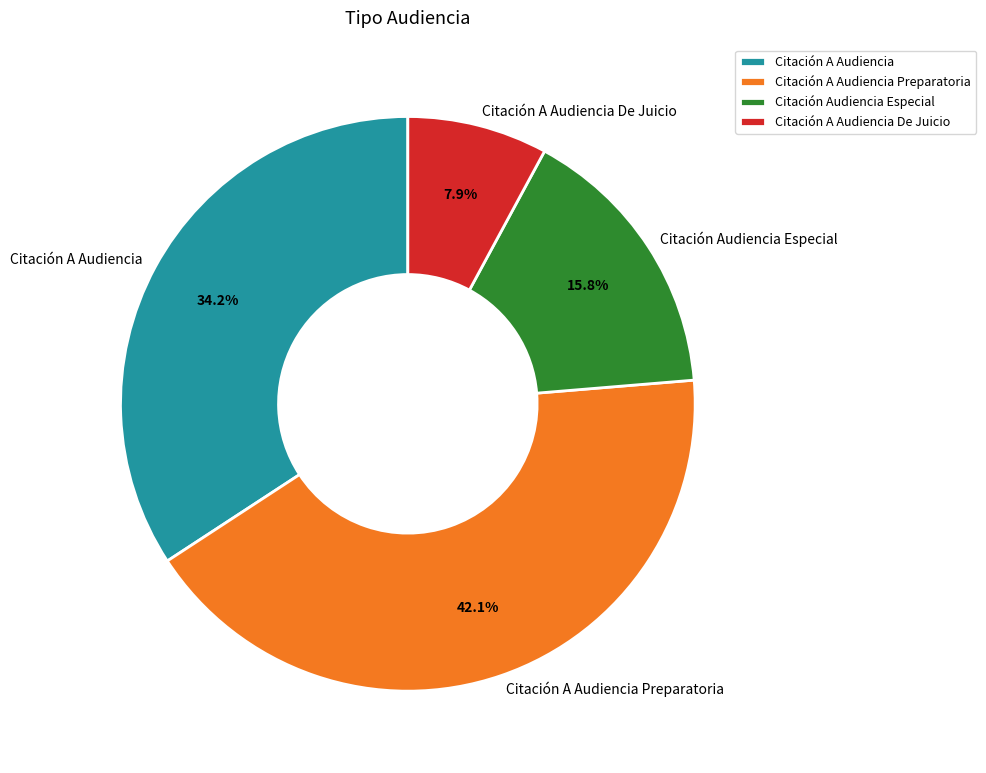

To the nearest percent, what is the average slice percentage?

25%